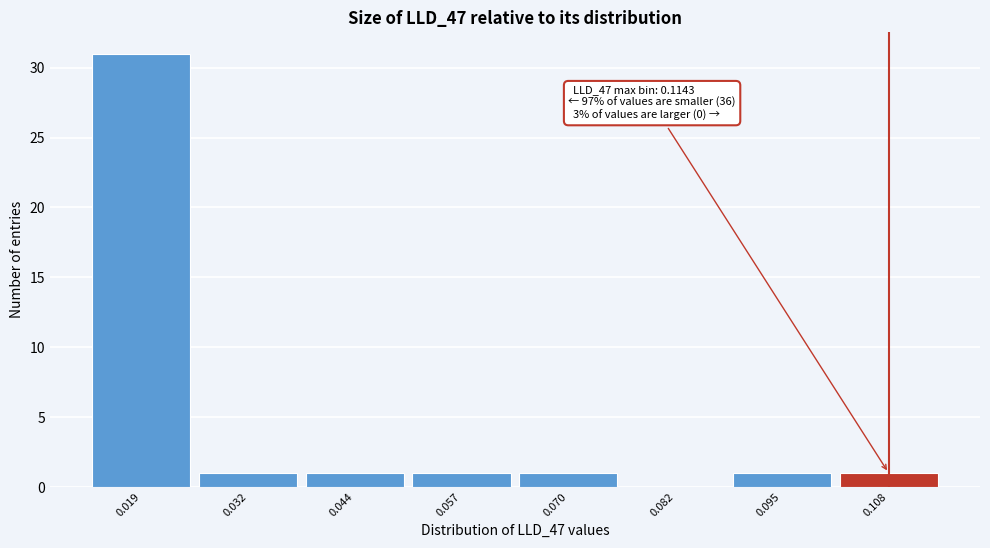

Which range on the x-axis has the tallest bar?

0.012 to 0.026